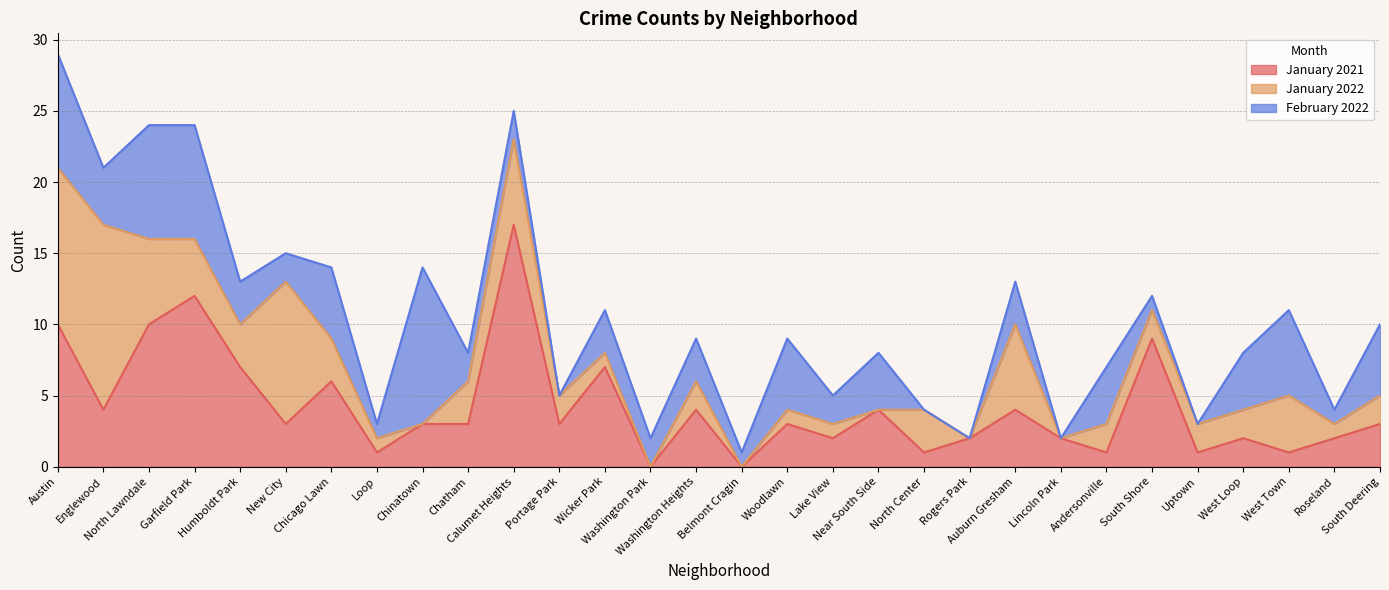

At which label does January 2021 reach its peak?

Calumet Heights